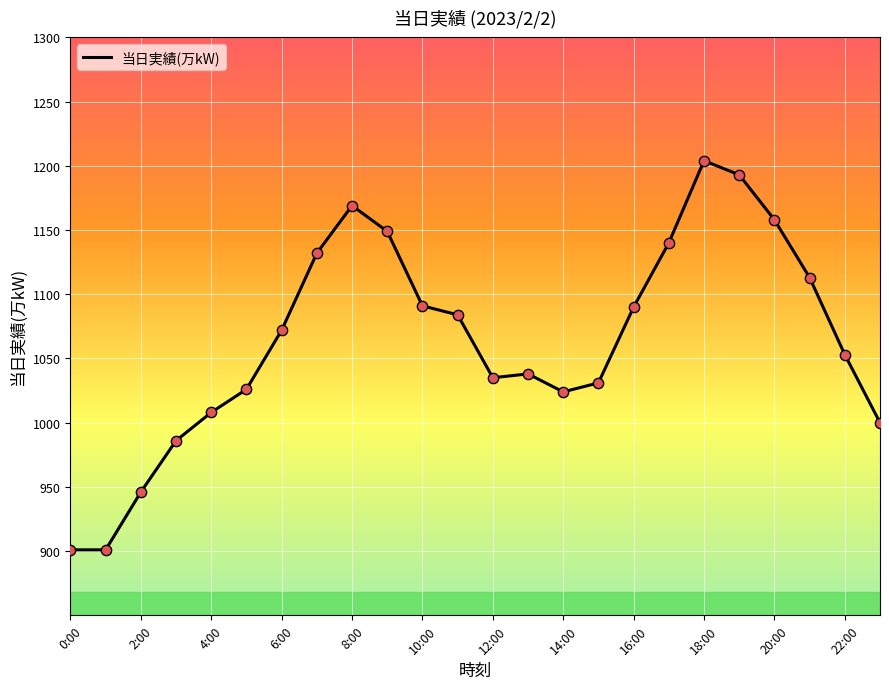

What is the difference between the maximum and minimum values?

303